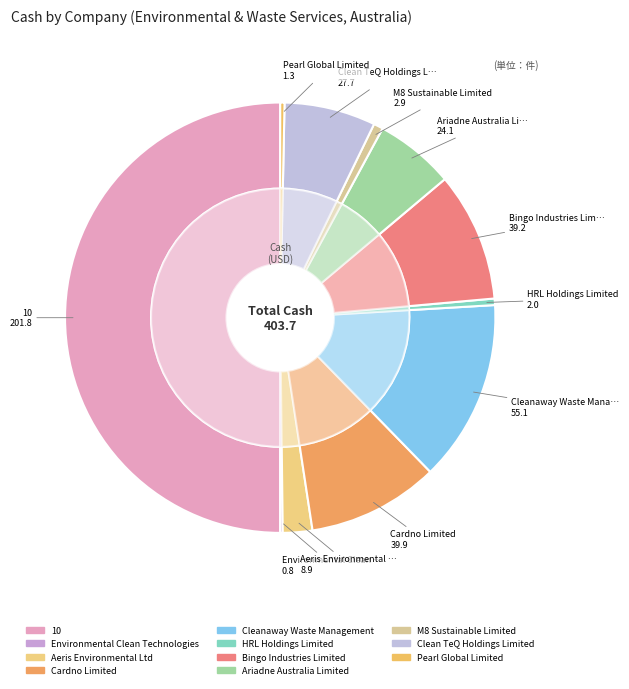

How much of the chart is everything except Aeris Environmental Ltd?

97.8%